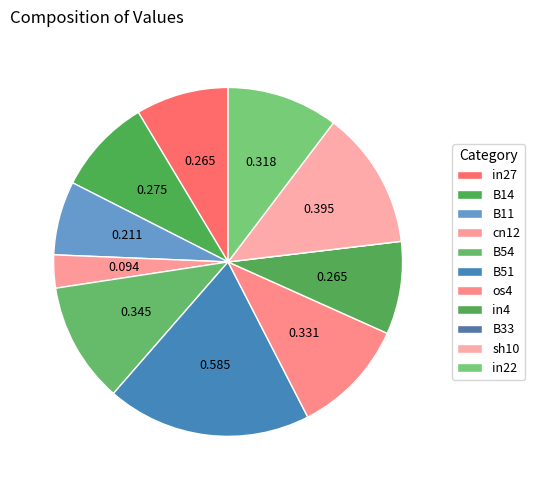

To the nearest percent, what percentage of the pie is B11?

7%